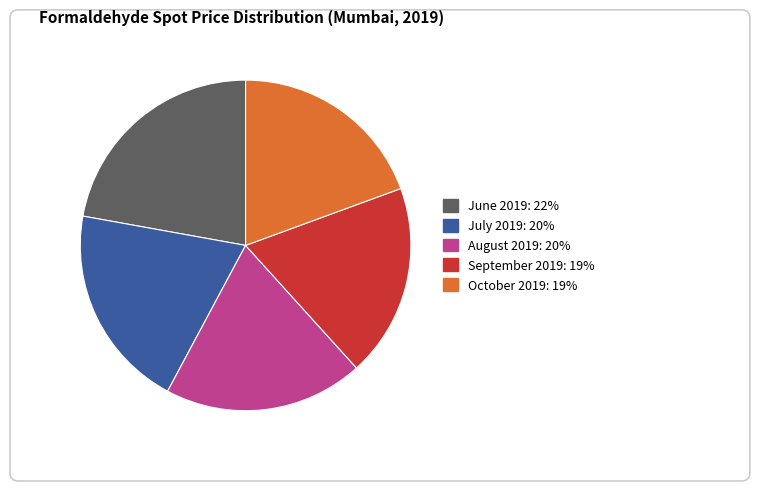

What is the smallest slice in the pie chart?

September 2019